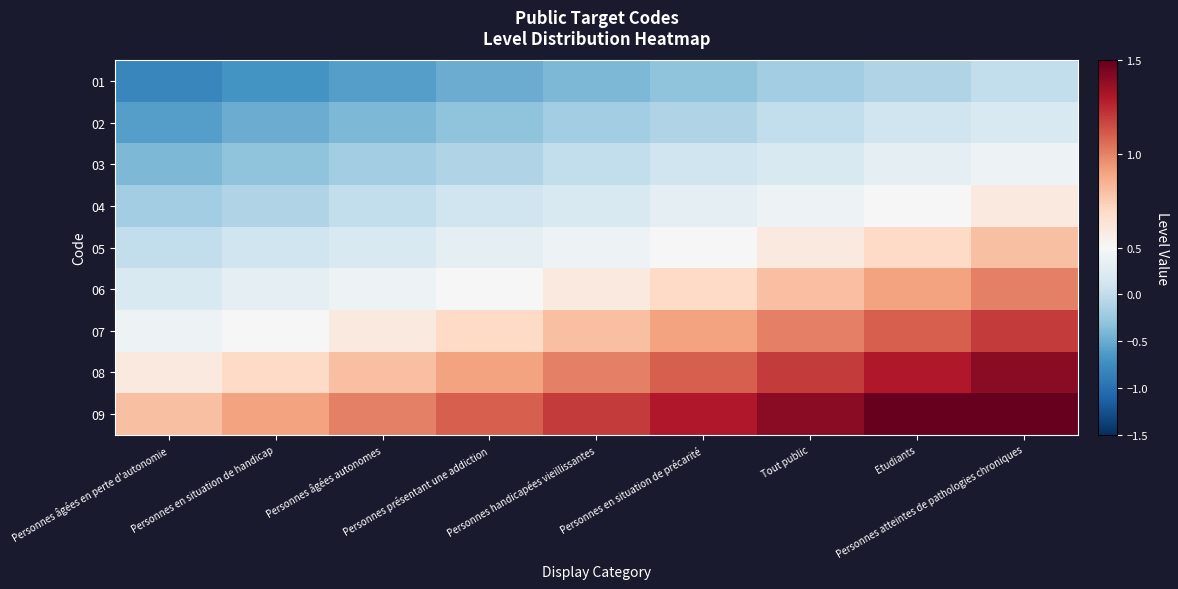

At how many categories does at least one series exceed 0?

9